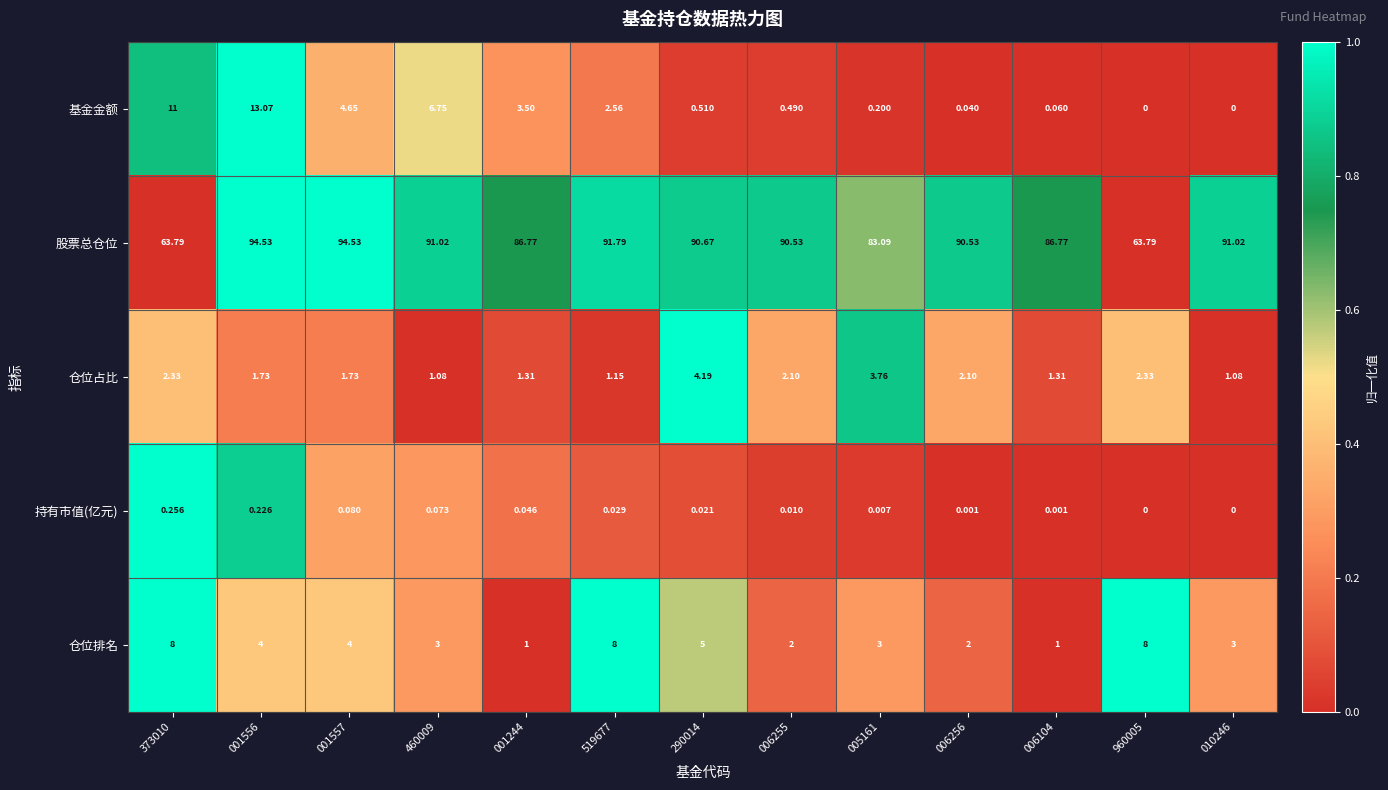

Which series has the largest total across all categories?

股票总仓位